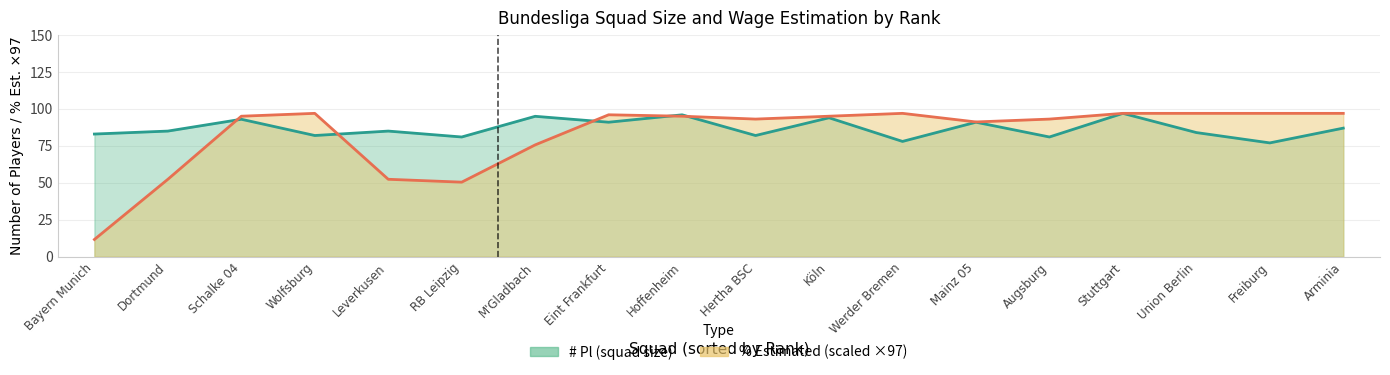

In # Pl, how many points are higher than both neighbors (excluding endpoints)?

7